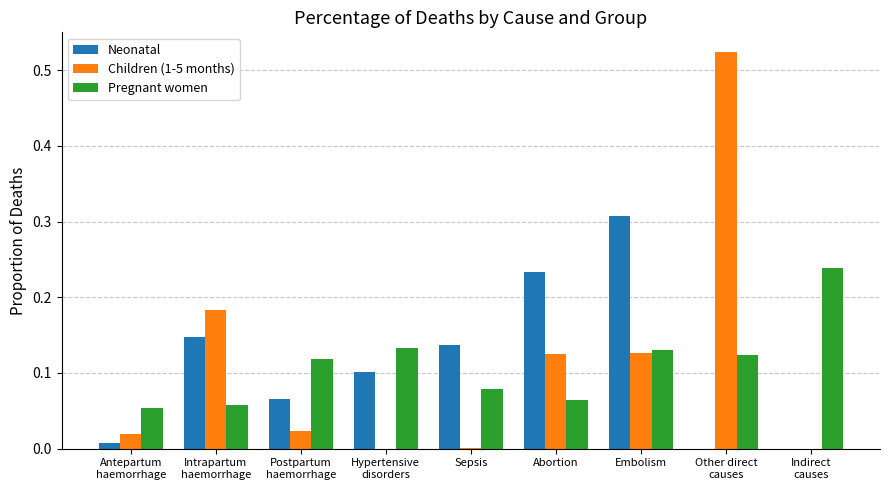

The value of Pregnant women at Embolism is 0.2. True or false?

False